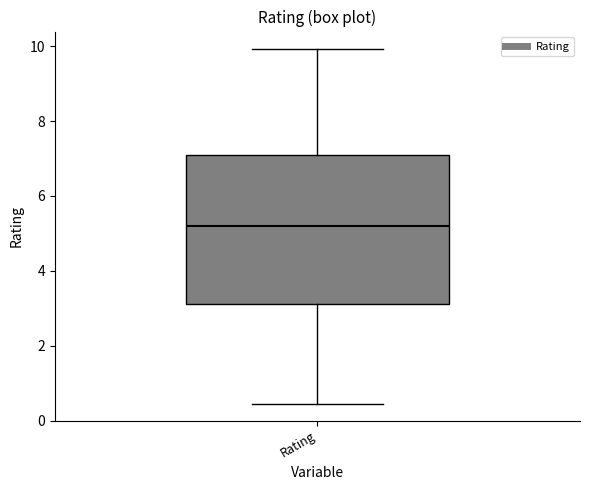

Read this box plot against the y-axis: the position of the median line, the range covered by the box, and the ends of both whiskers. The values are not printed on the chart, so give them approximately, as read against the axis.

median 5.2, box 3.2 to 7.2, whiskers 0.4 to 10.0